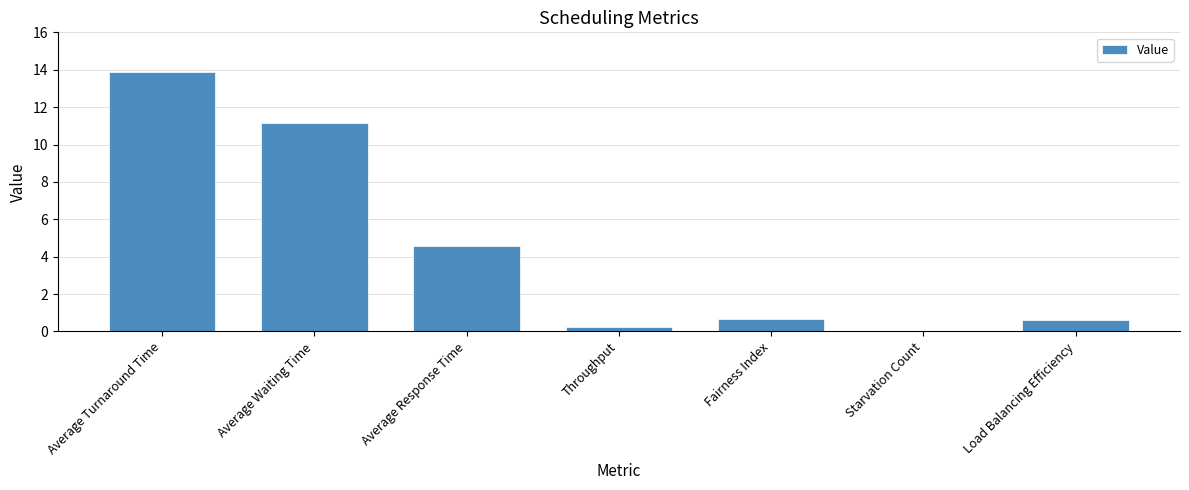

Where is the data nearest to the value 6?

Average Response Time